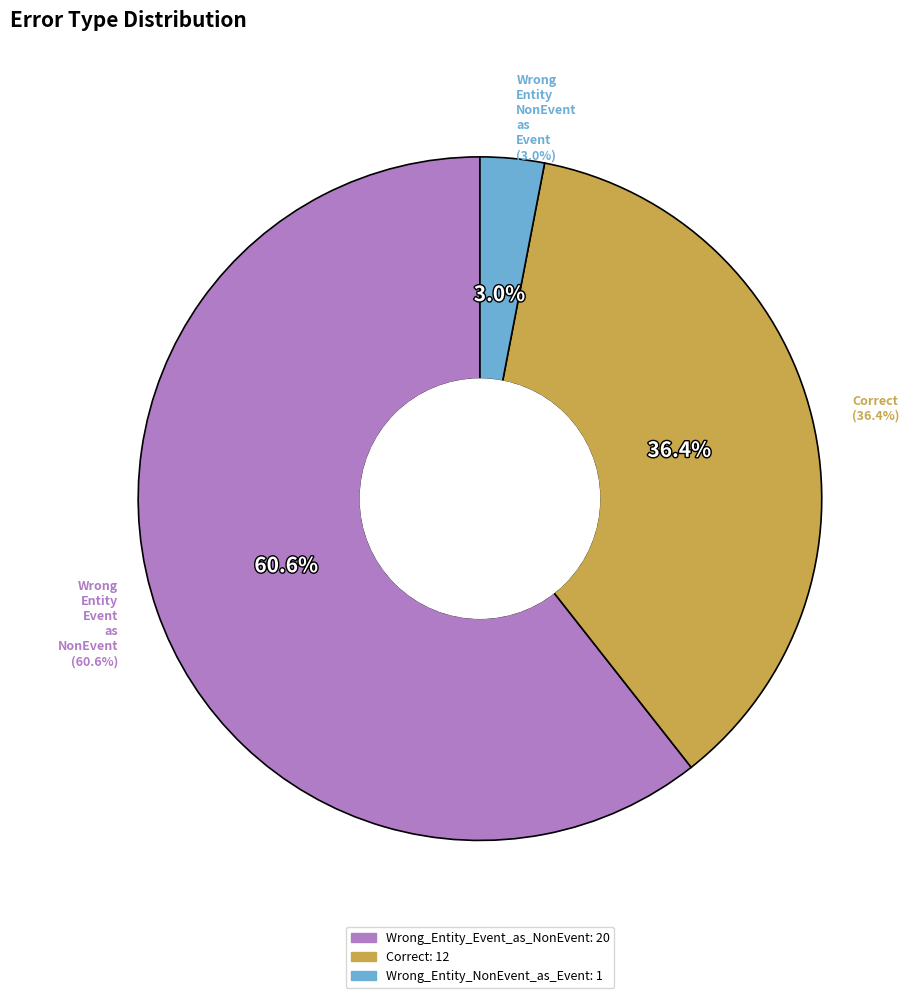

Which slice is the smallest?

Wrong_Entity_NonEvent_as_Event